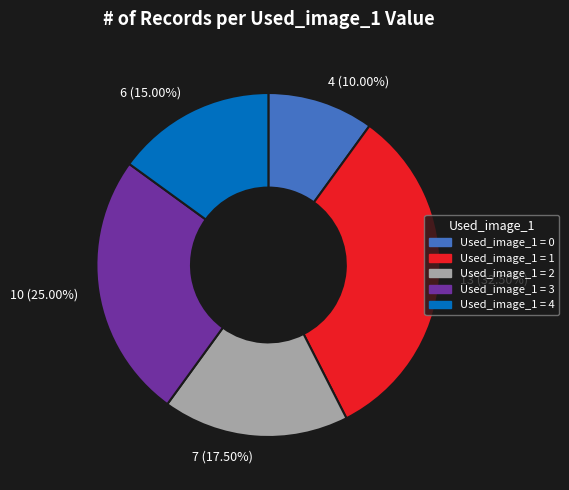

Is there a majority slice in this chart?

No